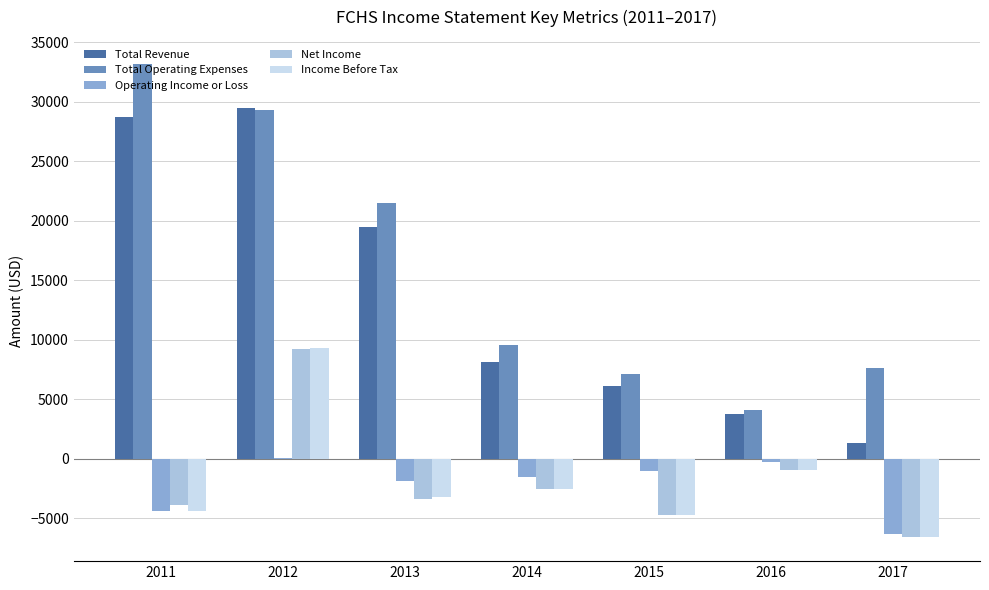

Which category has the highest value across all series?

2011